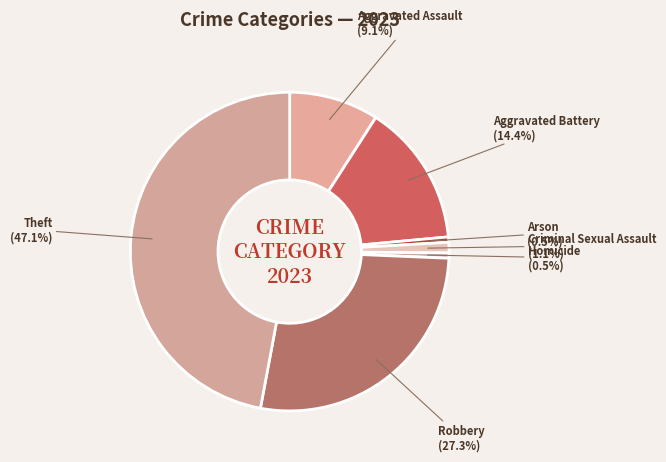

What is the ratio of the value at Homicide to the value at Criminal Sexual Assault?

0.5